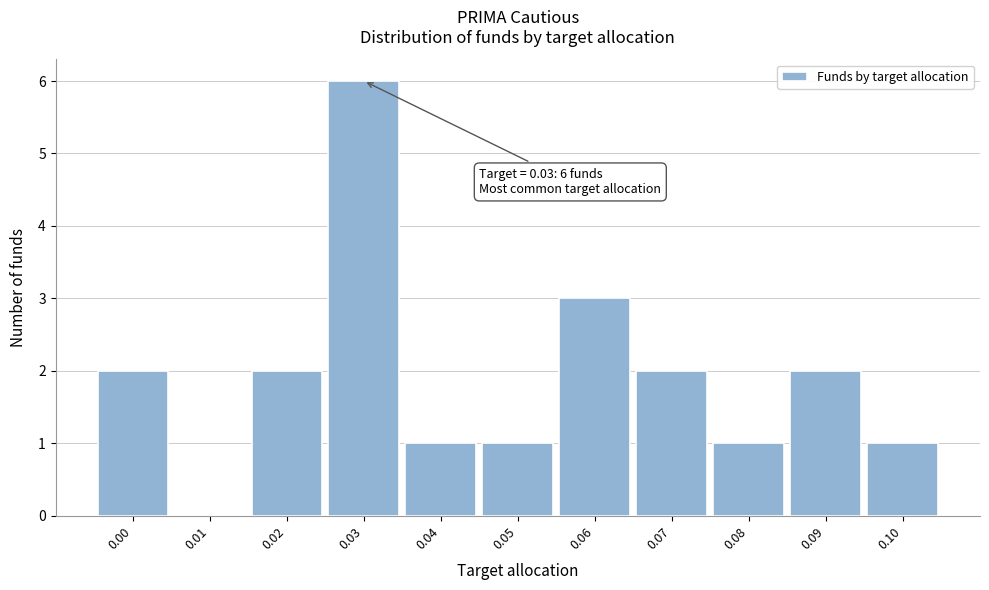

Reading right to left, transcribe all the data shown in this chart.

0.10=1	0.09=2	0.08=1	0.07=2	0.06=3	0.05=1	0.04=1	0.03=6	0.02=2	0.01=0	0.00=2